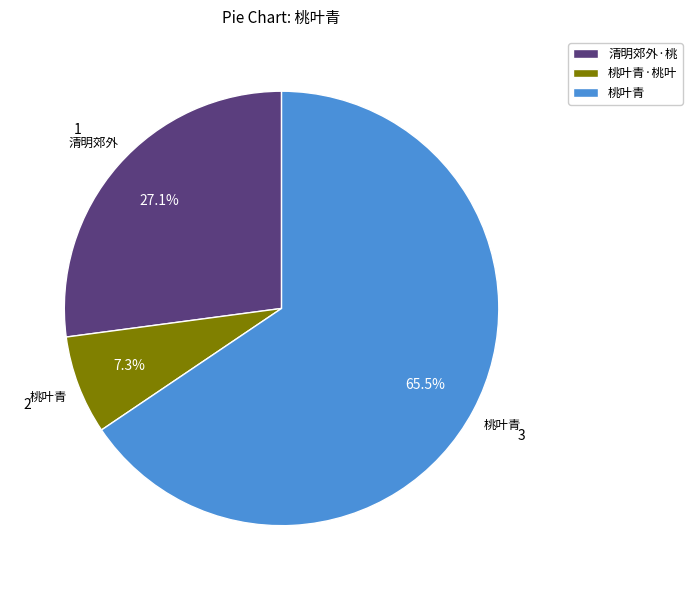

Rank the categories by value from lowest to highest.

桃叶青·桃叶, 清明郊外·桃, 桃叶青